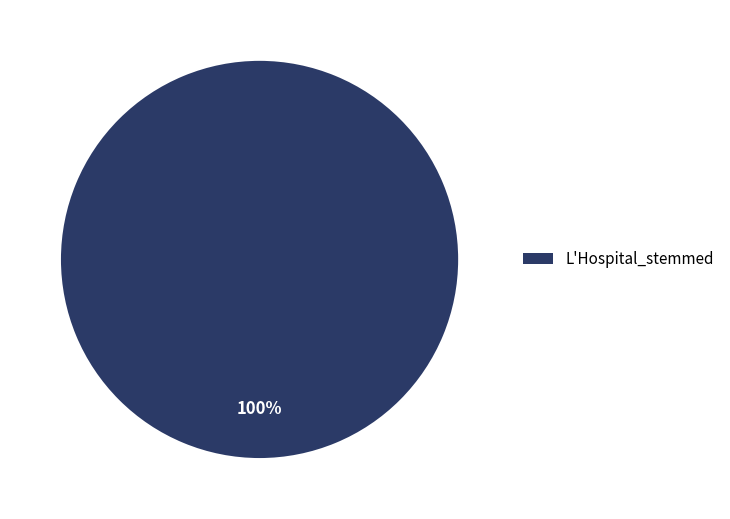

Is there a majority slice in this chart?

Yes